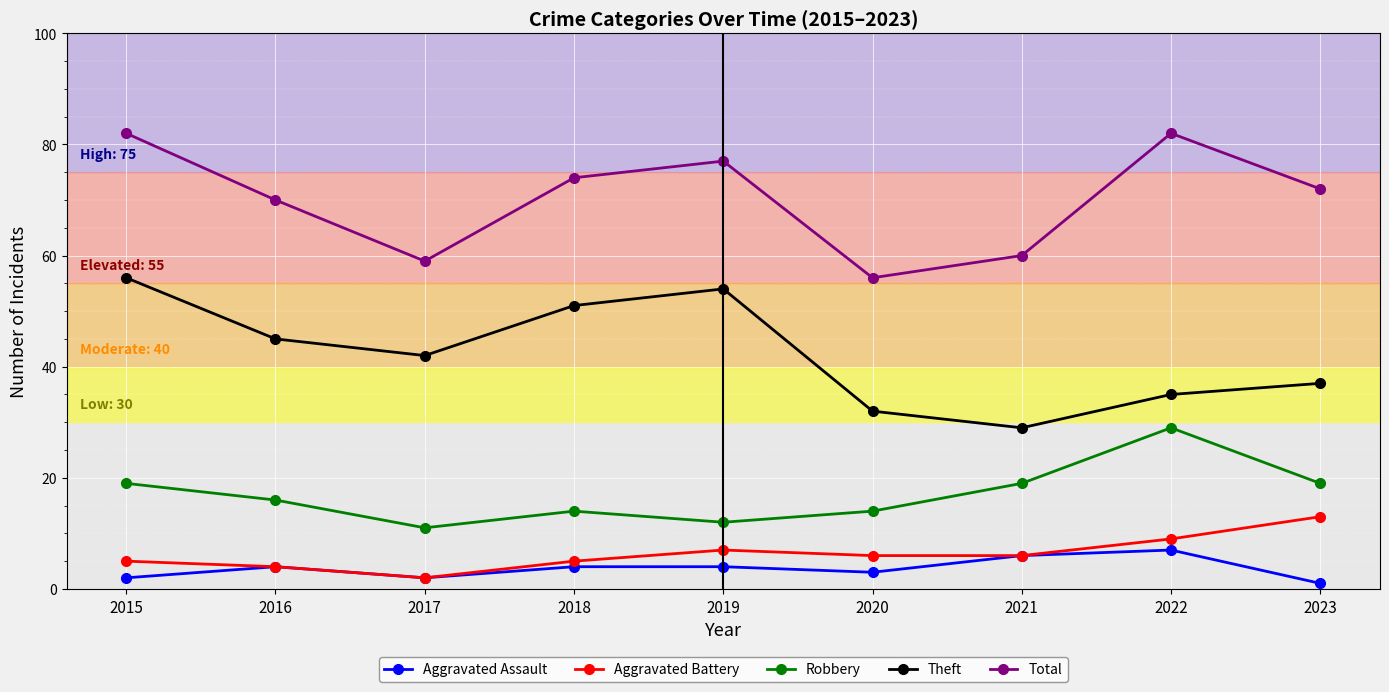

True or false: Aggravated Battery has more than 0 interior local peaks.

True